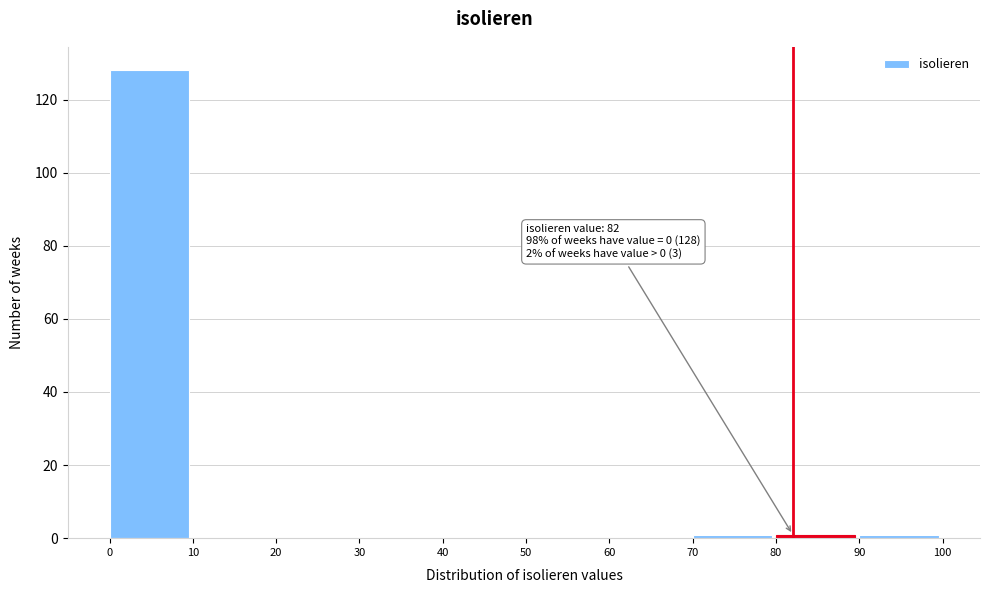

Which range on the x-axis has the tallest bar?

0 to 10